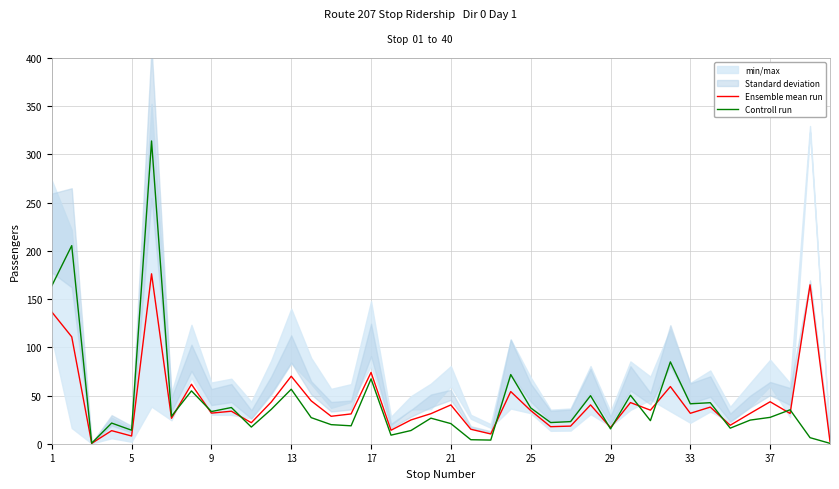

What is the total value across all series at 22?

13.9